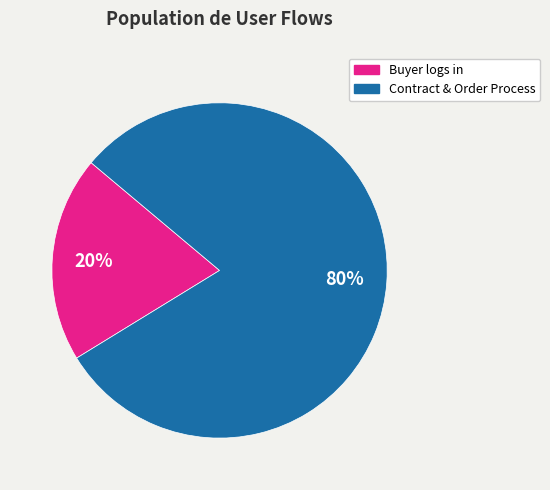

To the nearest percent, what is the average slice percentage?

50%